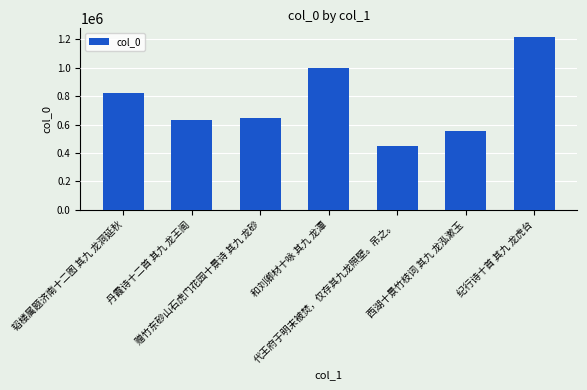

Where is the data nearest to the value 833012?

韬楼属题济南十二图 其九 龙洞延秋